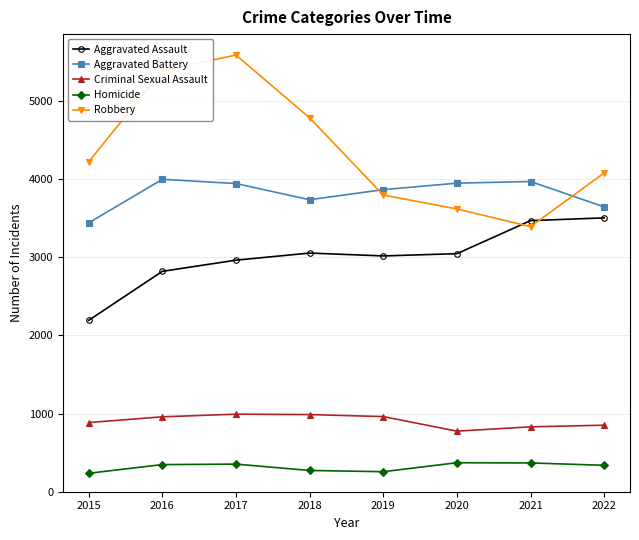

What is the approximate value of Criminal Sexual Assault at 2016?

958